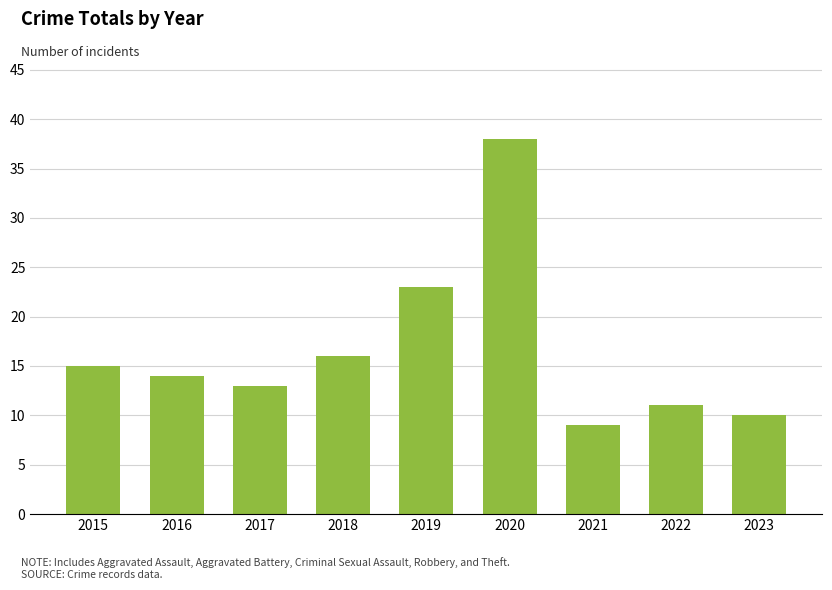

List the labels in order of value, largest first.

2020, 2019, 2018, 2015, 2016, 2017, 2022, 2023, 2021